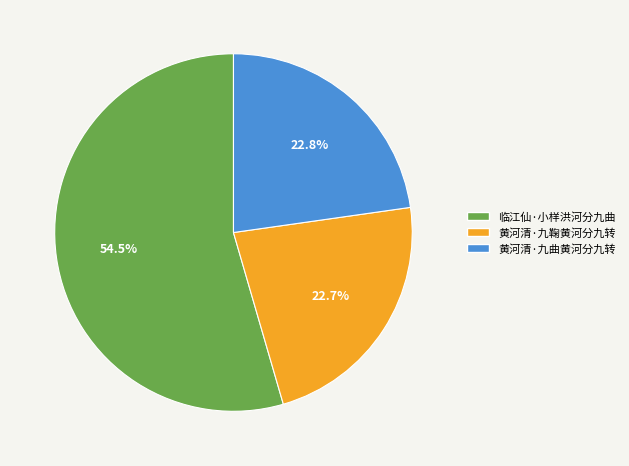

What percentage is NOT represented by 黄河清·九曲黄河分九转?

77.2%